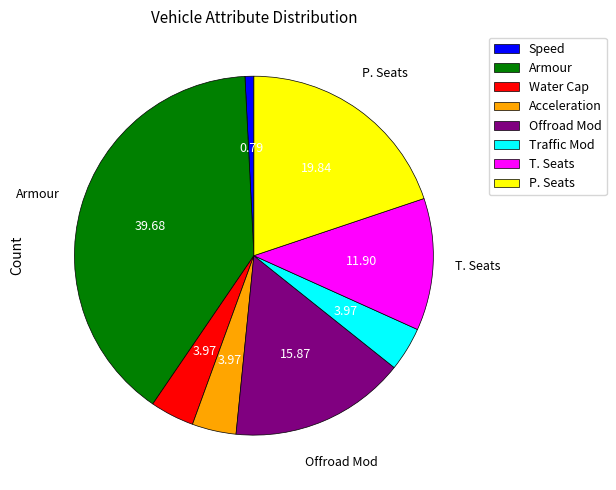

Count the number of slices in the pie.

8